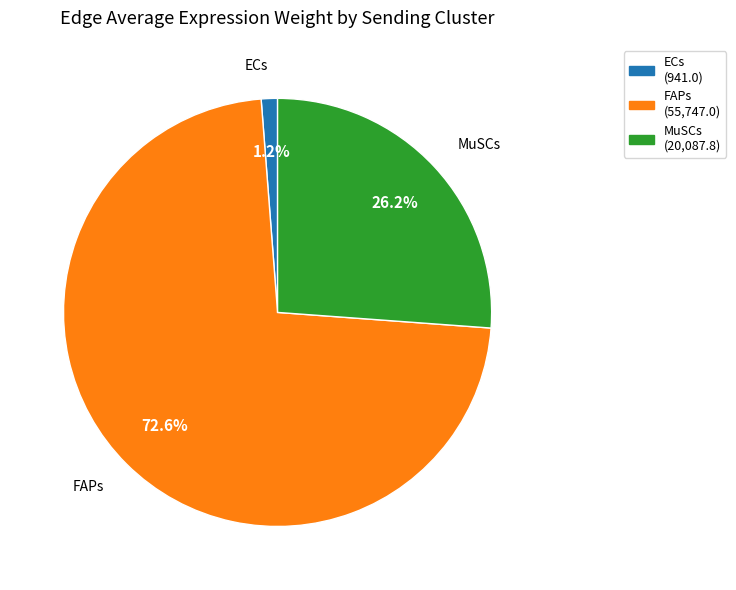

To the nearest percent, what is the difference between the MuSCs and ECs slice percentages?

25%